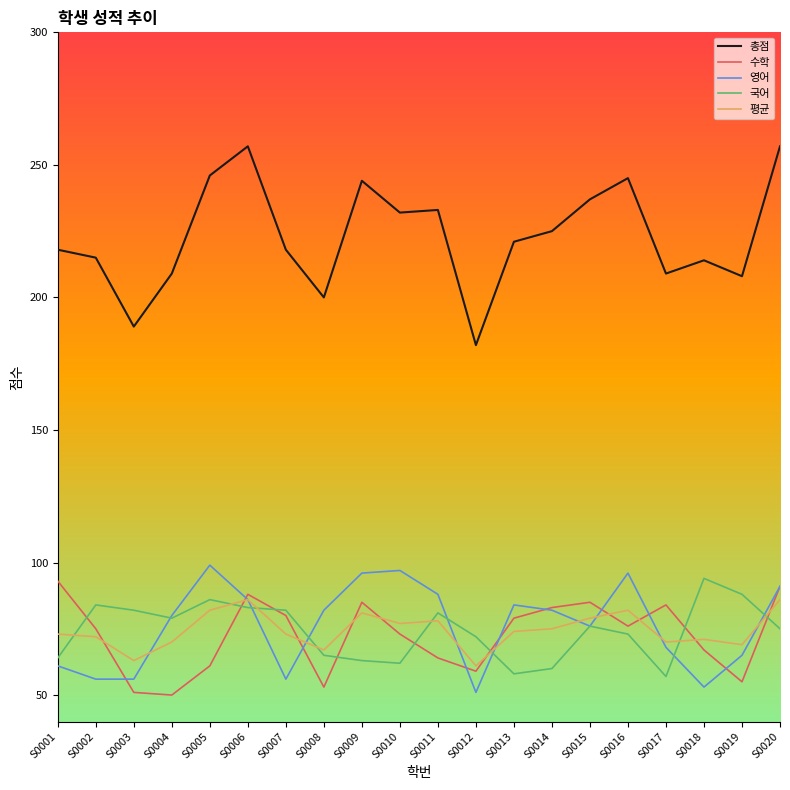

Is it true that 영어 equals 137 at S0004?

False